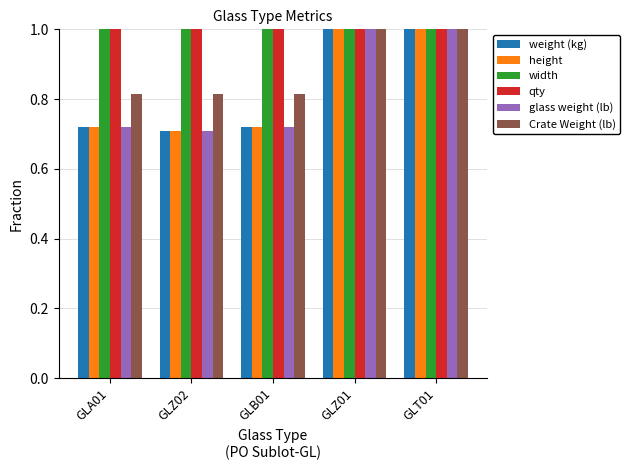

What is the label of the 1st bar from the left?

GLA01